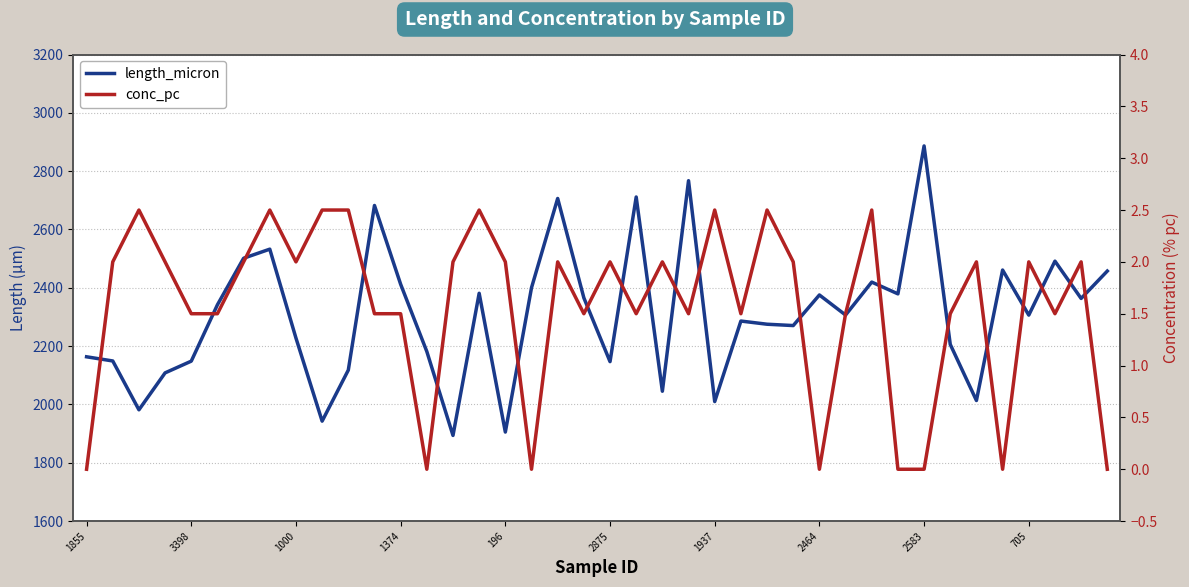

Which has a higher value, 11 or 1855?

11